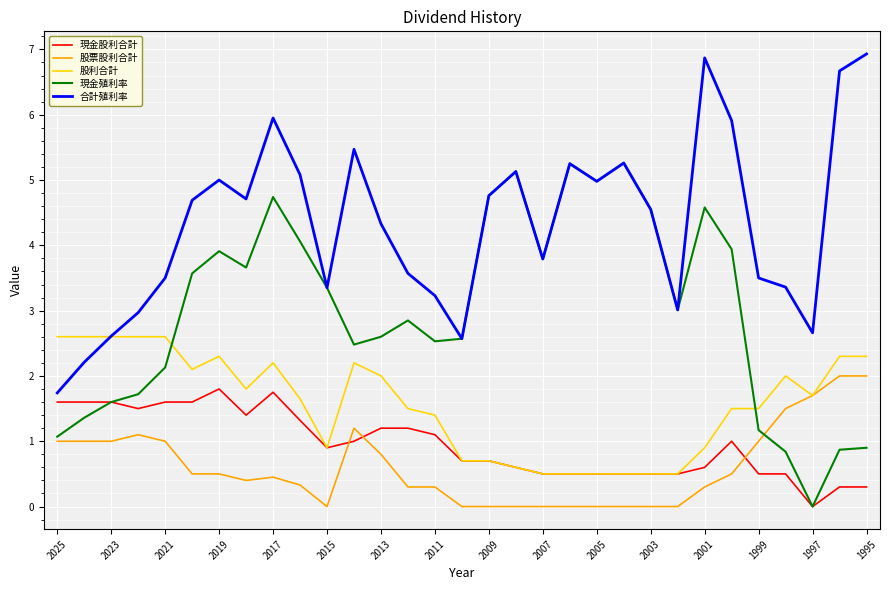

Which series has the largest total across all categories?

合計殖利率